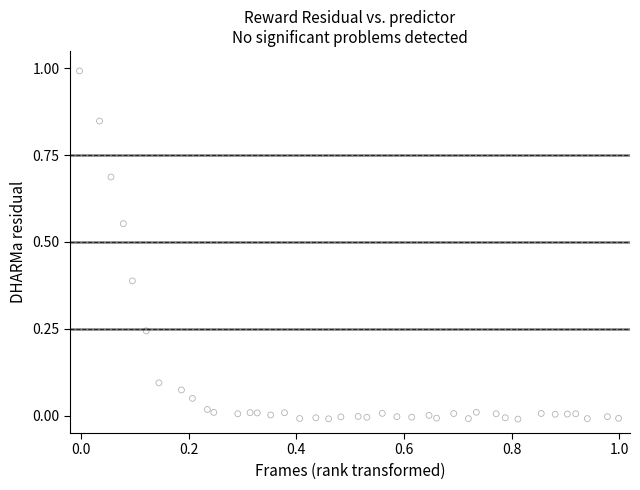

What is the range of X values (max minus min)?

1.0